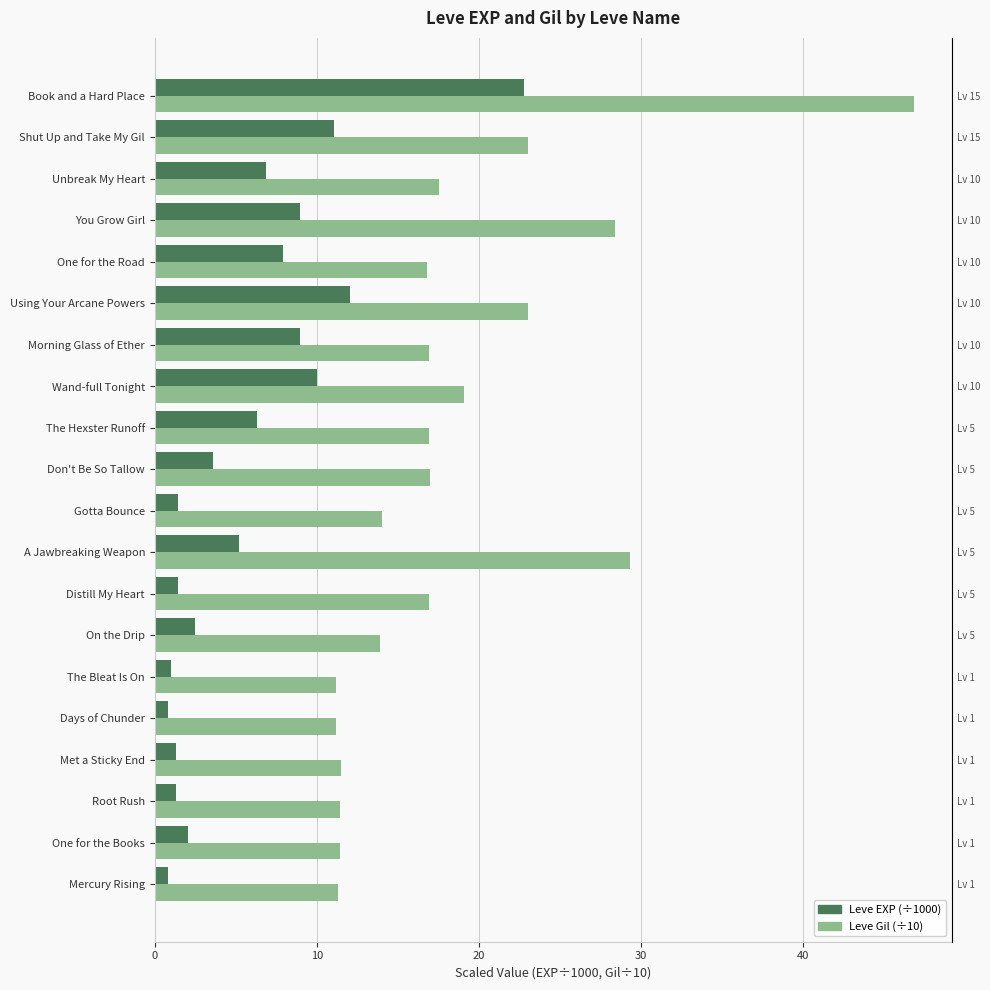

What is the minimum value for Leve EXP (÷1000)?

0.8